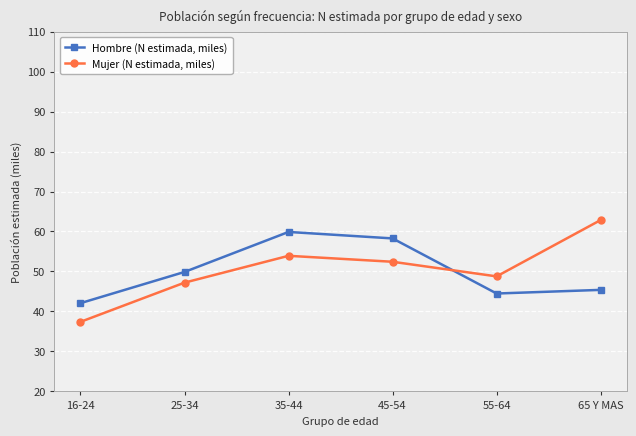

Count the number of data series in this chart.

2